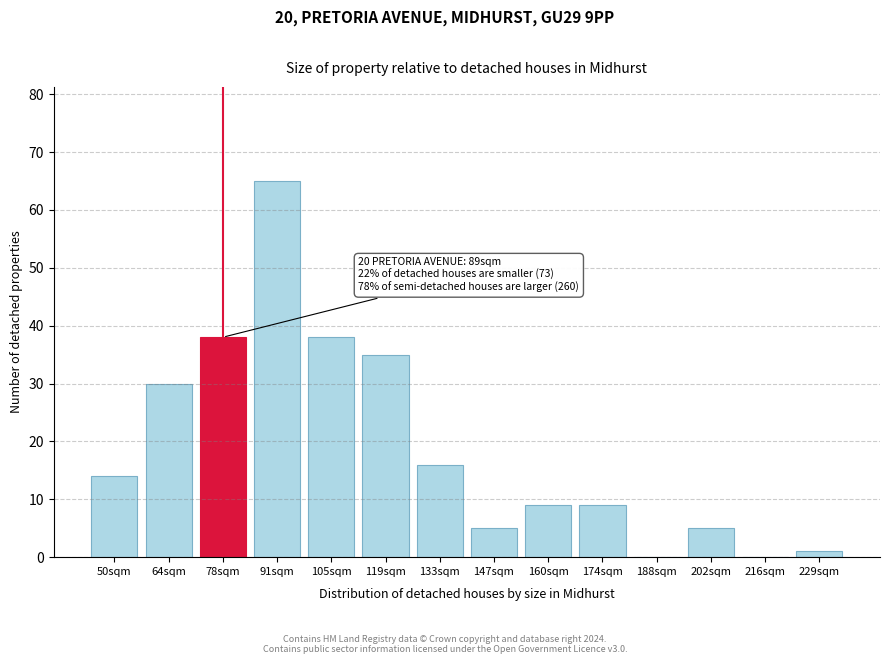

Reading left to right, what are all the values shown in this chart?

50sqm=14	64sqm=30	78sqm=38	91sqm=65	105sqm=38	119sqm=35	133sqm=16	147sqm=5	160sqm=9	174sqm=9	188sqm=0	202sqm=5	216sqm=0	229sqm=1